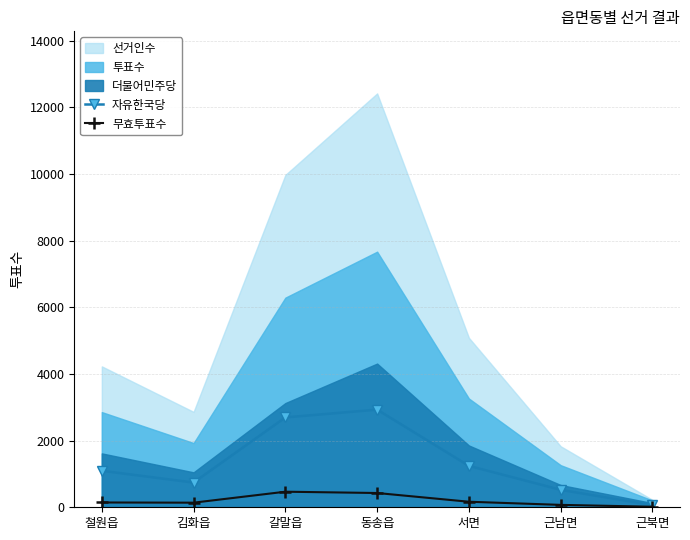

How many values in the 무효투표수 series are below 144?

3